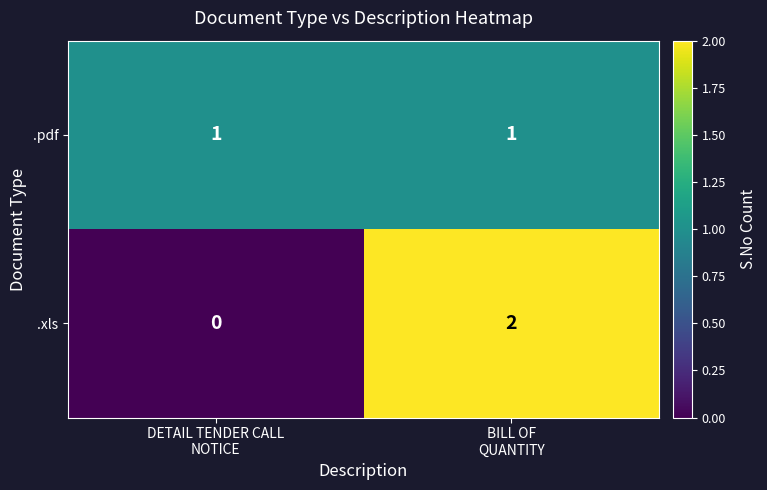

What is the difference between the highest and lowest values at BILL OF
QUANTITY?

1